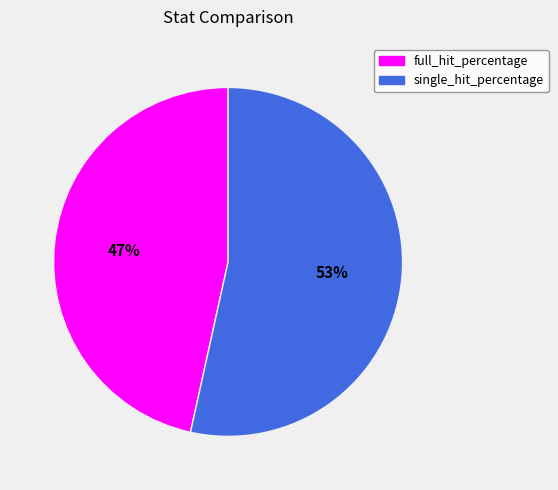

Count the number of slices in the pie.

2